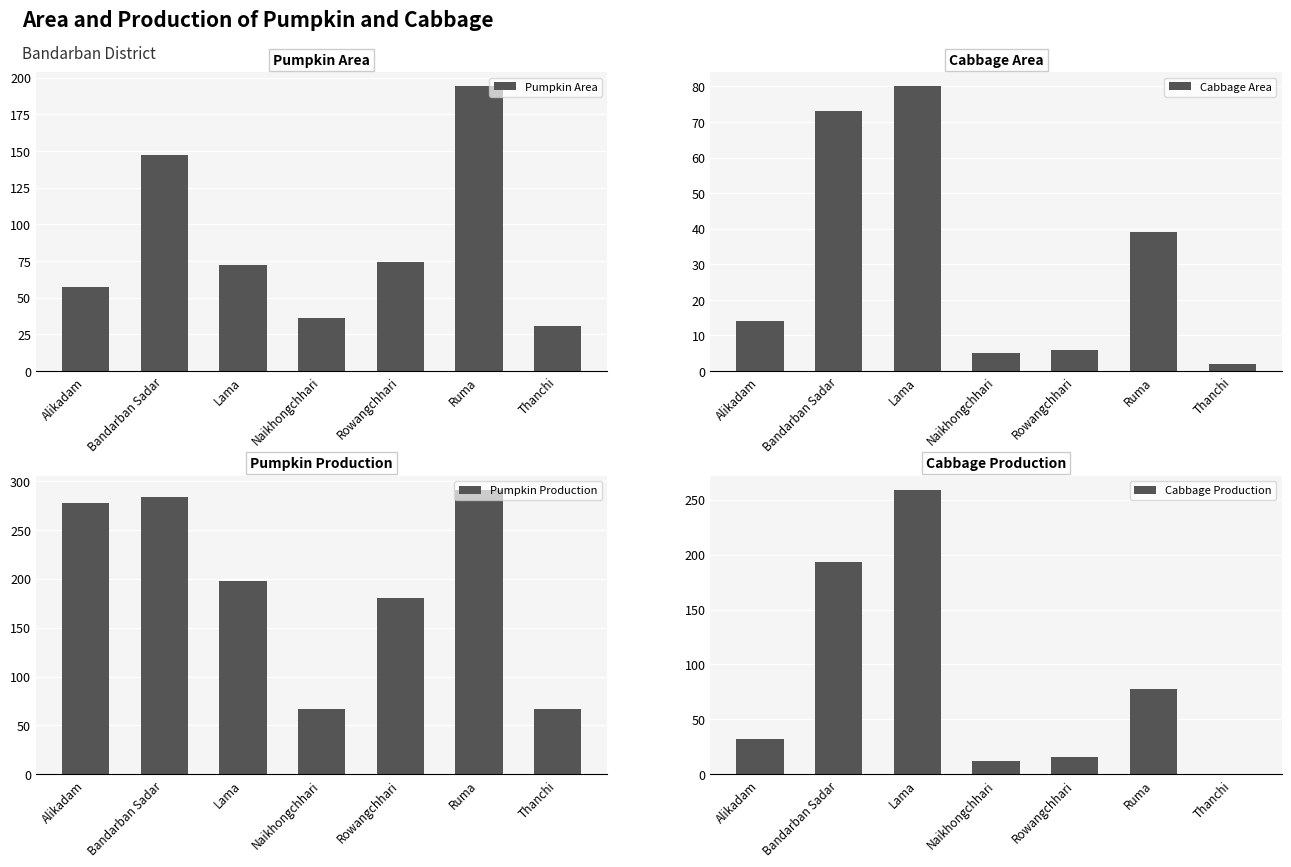

Reading left to right, transcribe all the data shown in this chart.

Pumpkin Area: 57	147	72	36	74	194	31
Cabbage Area: 14	73	80	5	6	39	2
Pumpkin Production: 277	284	198	67	180	291	67
Cabbage Production: 32	193	259	12	16	78	0